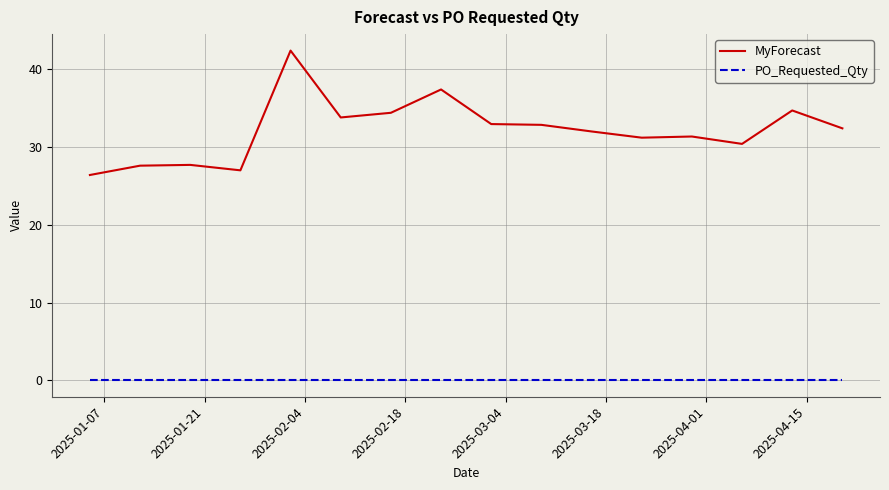

Which series has the widest spread of values?

MyForecast